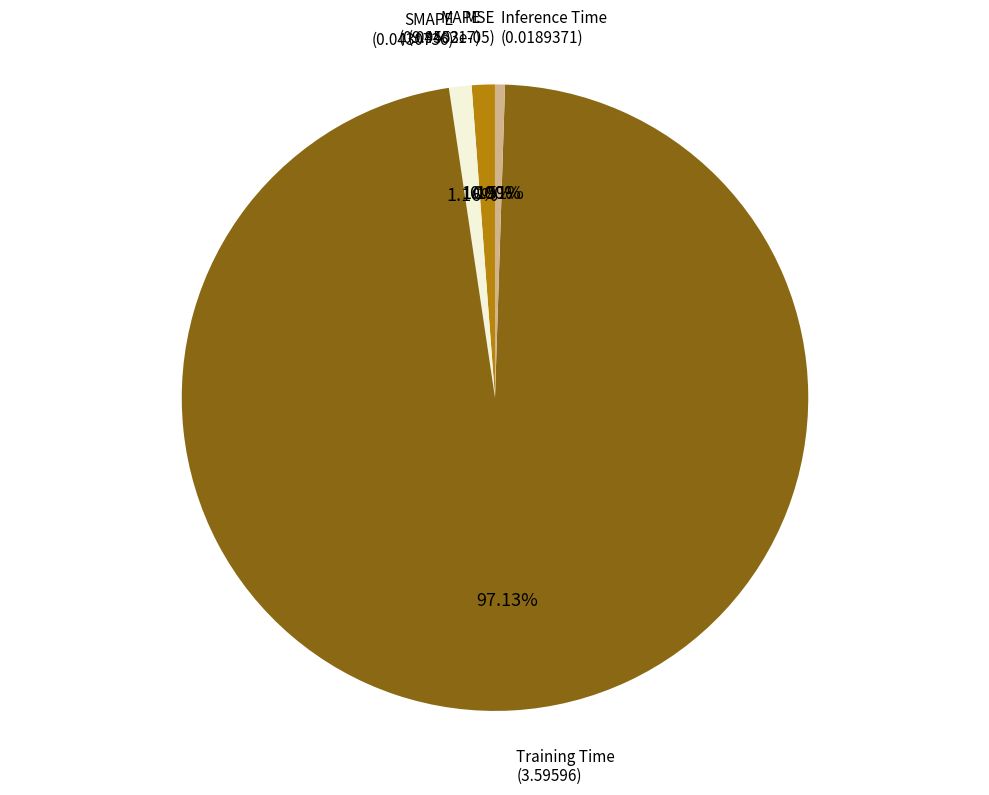

How much of the chart is everything except Inference Time?

99.5%